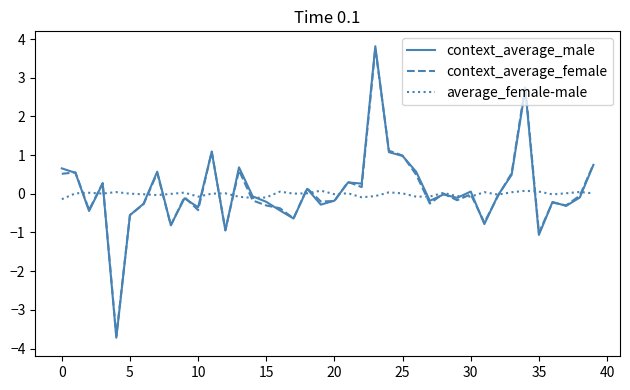

What is the highest value of the context_average_female series?

3.8